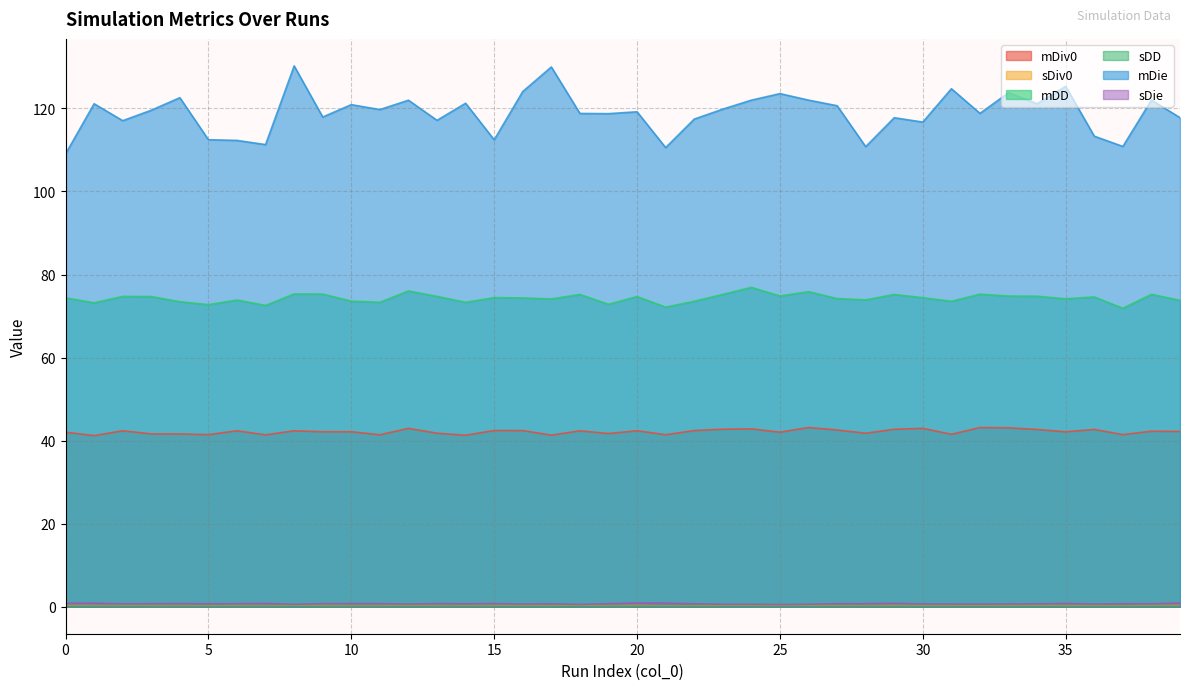

True or false: sDD and mDD cross at least once.

False